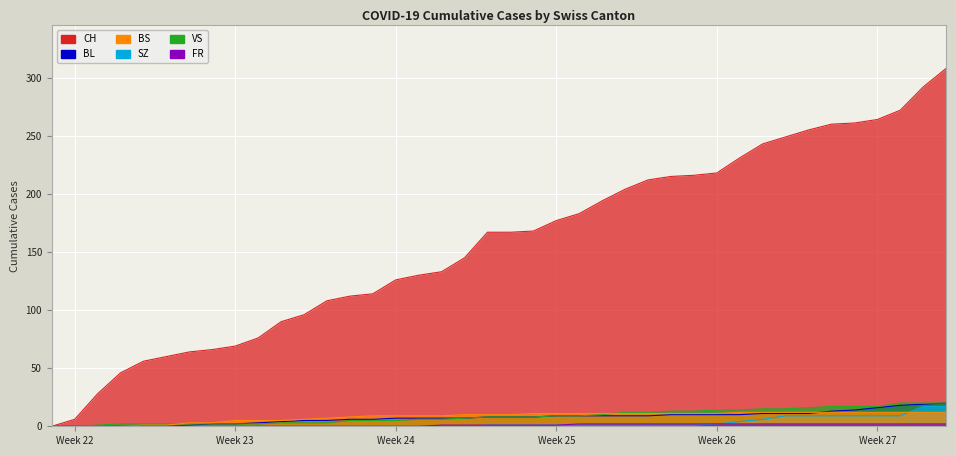

Reading left to right, transcribe all the data shown in this chart.

CH: 0	6	28	46	56	60	64	66	69	76	90	96	108	112	114	126	130	133	145	167	167	168	177	183	194	204	212	215	216	218	231	243	249	255	260	261	264	272	292	308
BL: 0	0	0	0	0	0	1	2	2	3	4	5	5	6	6	7	7	7	7	8	8	8	9	9	9	9	9	10	10	10	10	11	11	11	13	14	16	18	19	20
BS: 0	0	0	0	1	1	3	3	5	5	5	6	7	8	9	9	9	9	10	10	10	11	11	11	11	11	11	11	11	11	12	12	12	12	12	12	12	12	12	12
SZ: 0	0	0	0	0	0	0	0	0	0	0	0	0	0	0	0	0	0	0	1	1	1	1	1	1	1	1	1	1	2	4	6	9	9	9	9	9	9	17	17
VS: 0	0	1	2	2	2	2	2	2	2	3	3	3	5	5	5	6	6	7	8	8	8	9	9	10	12	12	13	13	14	14	15	15	16	17	17	17	20	20	20
FR: 0	0	0	0	0	0	0	0	0	0	0	0	0	0	0	0	0	1	1	1	1	1	1	2	2	2	2	2	2	2	2	2	2	2	2	2	2	2	2	2